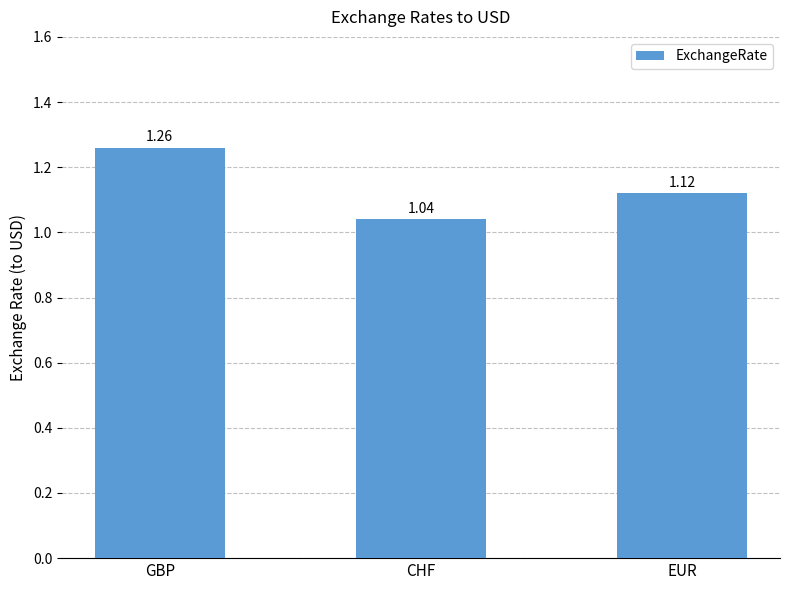

Rank the categories by value from lowest to highest.

CHF, EUR, GBP